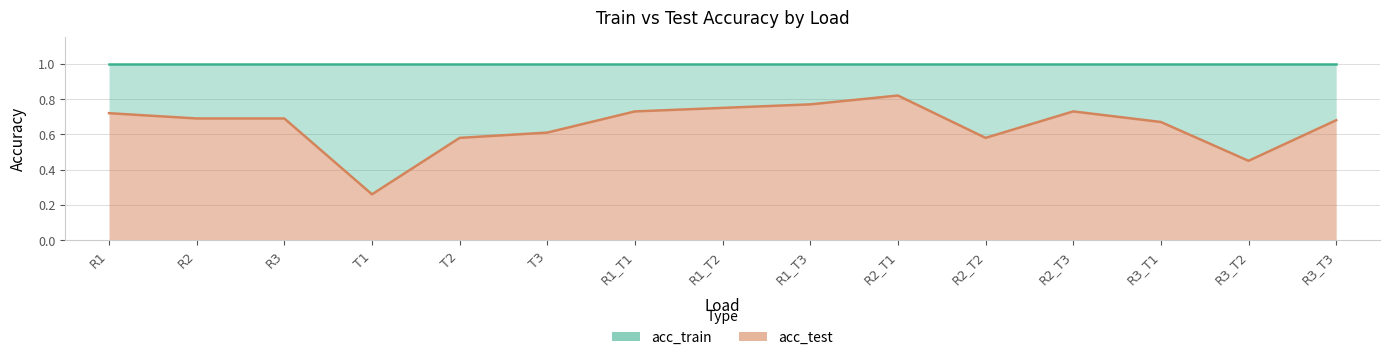

At how many categories does at least one series exceed 0?

15